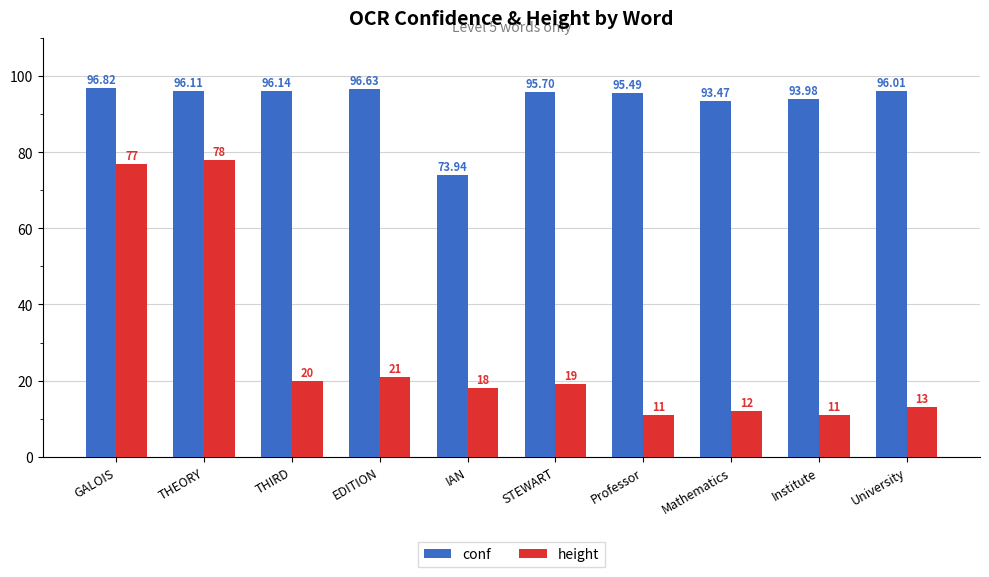

At which category is the sum across all series the highest?

THEORY